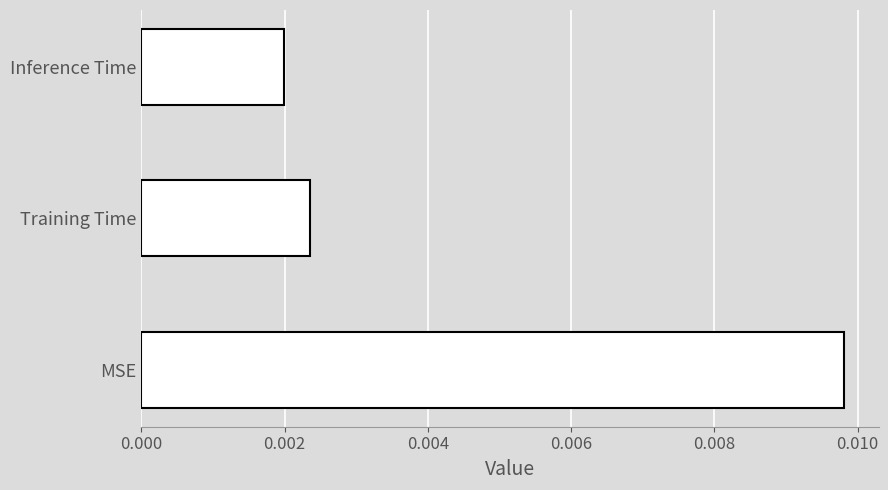

Which category has the lowest value across all series?

Inference Time